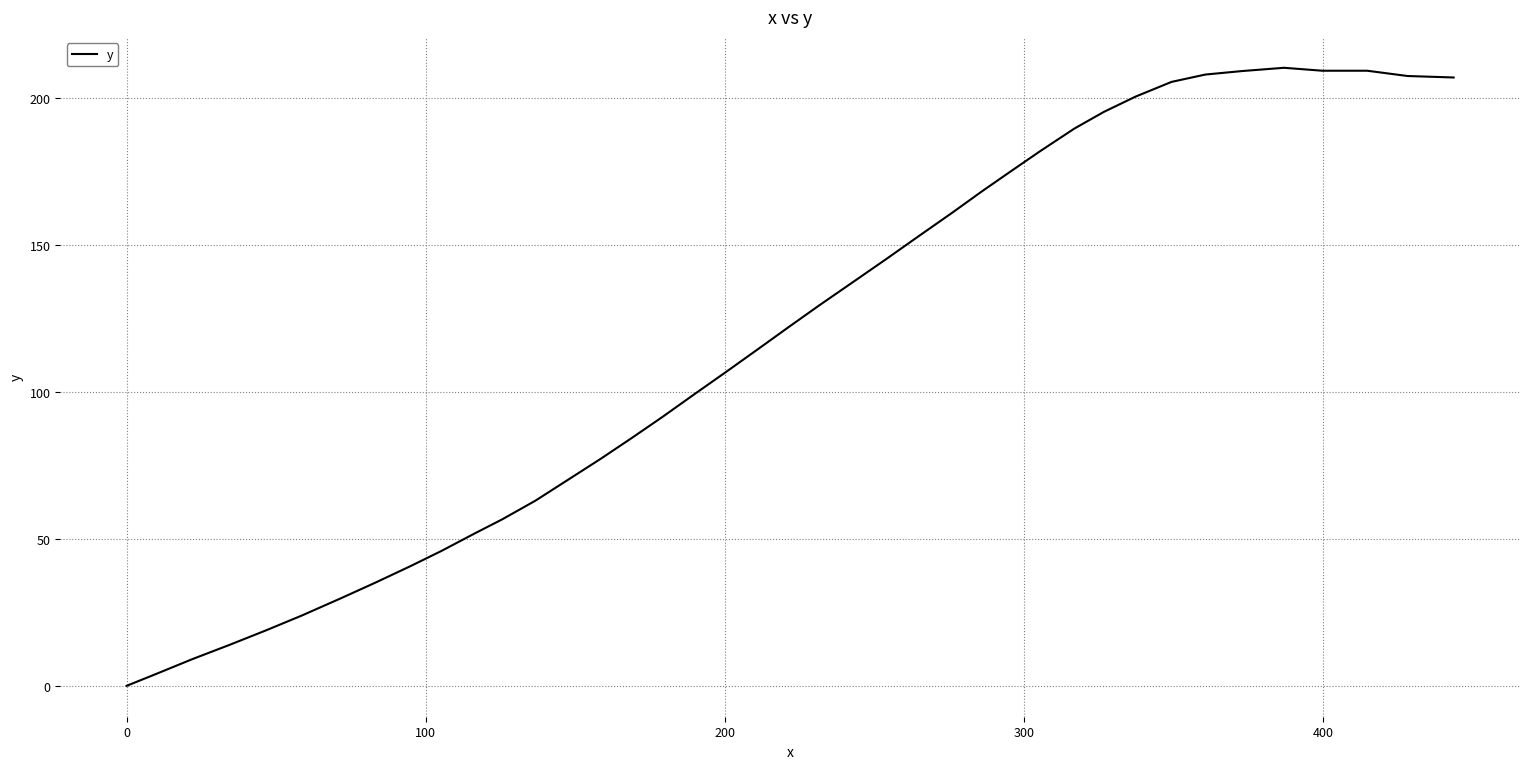

What is the difference between the maximum and minimum values?

210.4